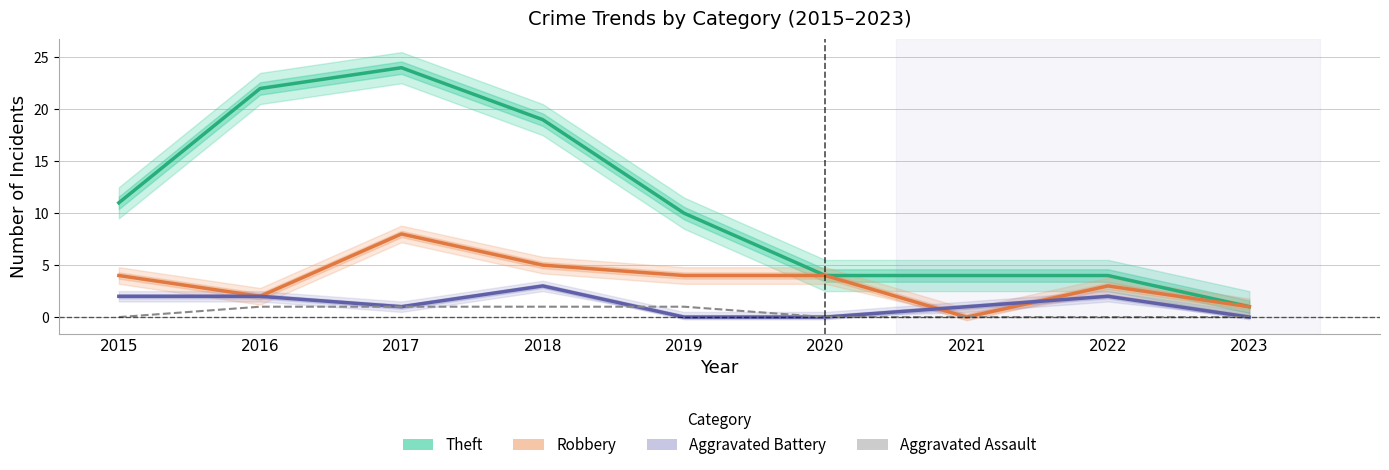

Rank the series at 2016 from lowest to highest value.

Aggravated Assault, Robbery, Aggravated Battery, Theft